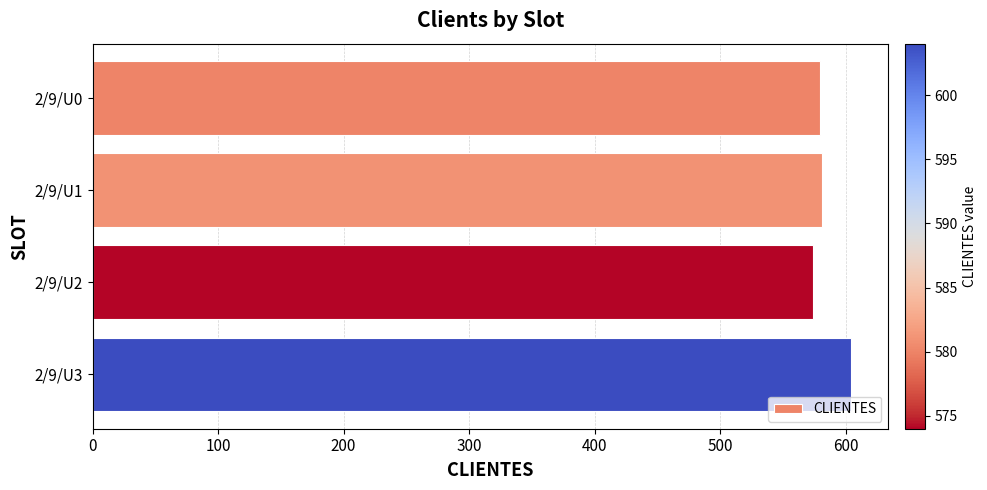

Is it true that the value at 2/9/U0 is 580?

True